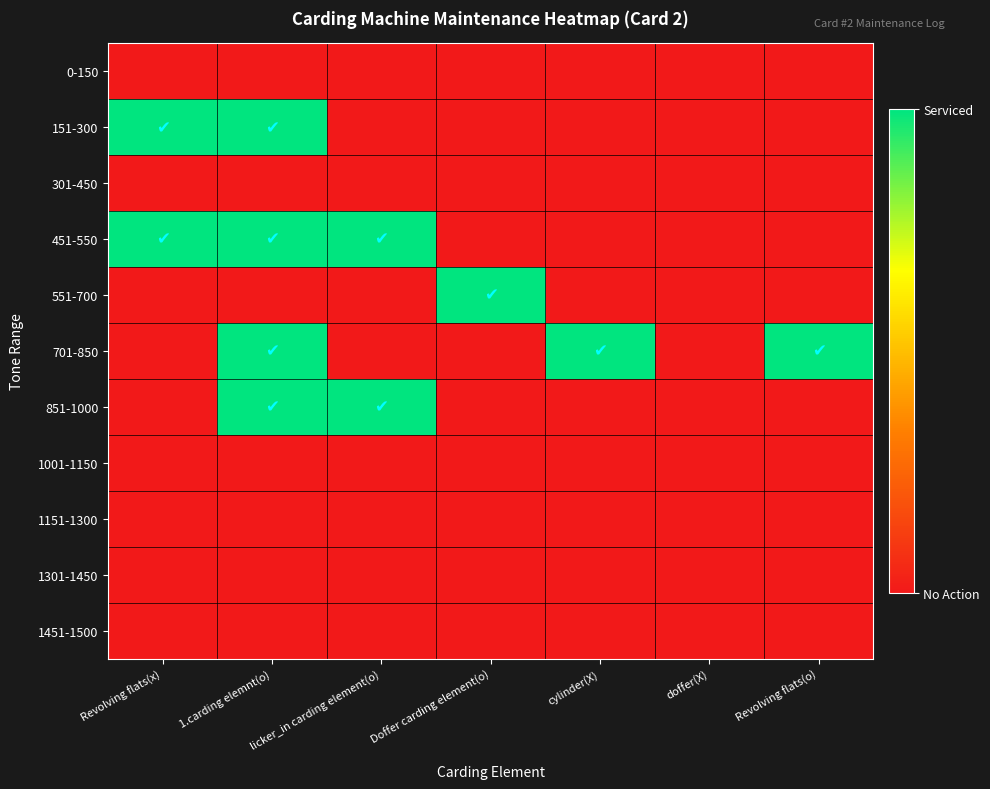

How many series are shown in this chart?

11